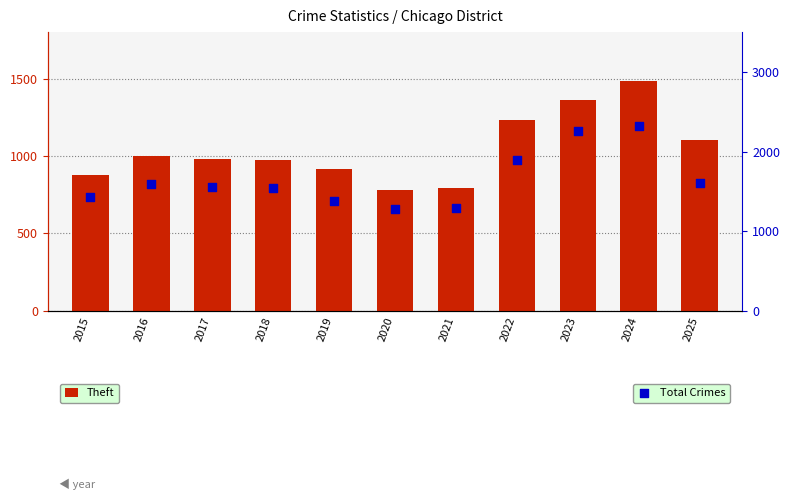

Which series has the largest Y range (max minus min)?

Total Crimes